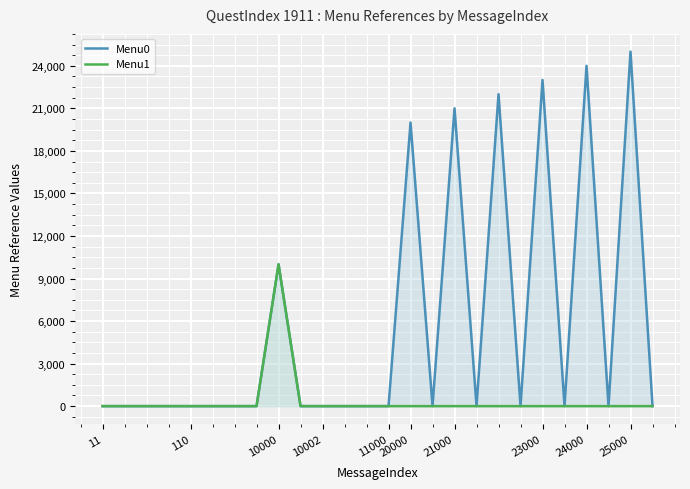

True or false: Menu1 and Menu0 intersect in this chart.

False